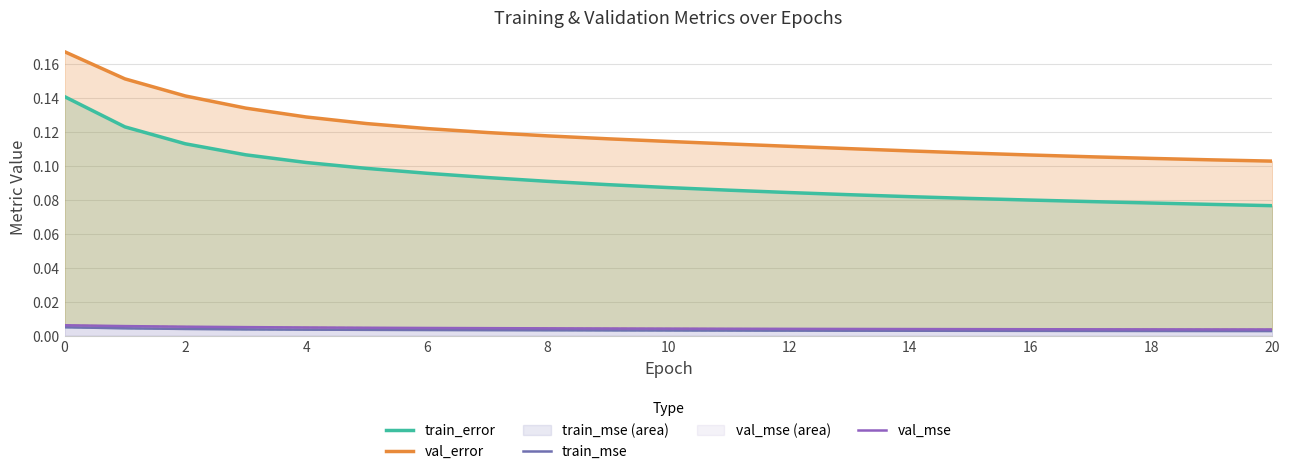

The val_error series shows 0.1 at 17. True or false?

True